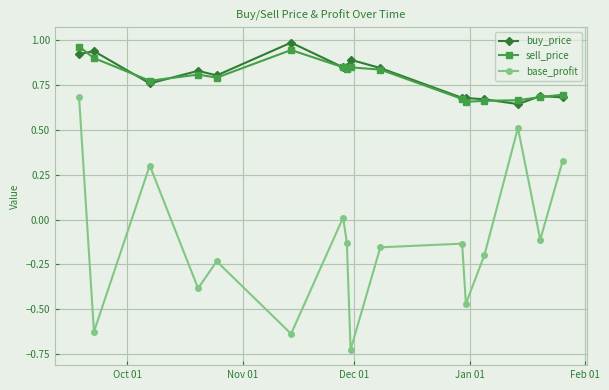

True or false: buy_price has more than 0 points higher than both neighbors.

True